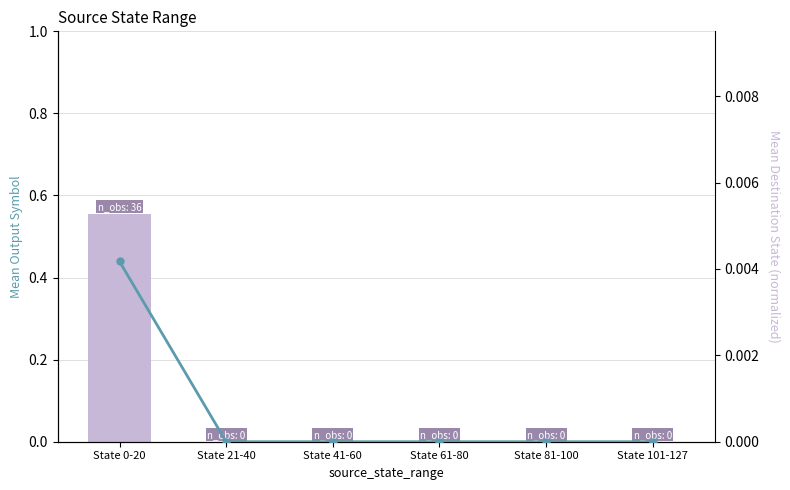

Where is Mean Destination State (normalized) nearest to the value 0?

State 21-40